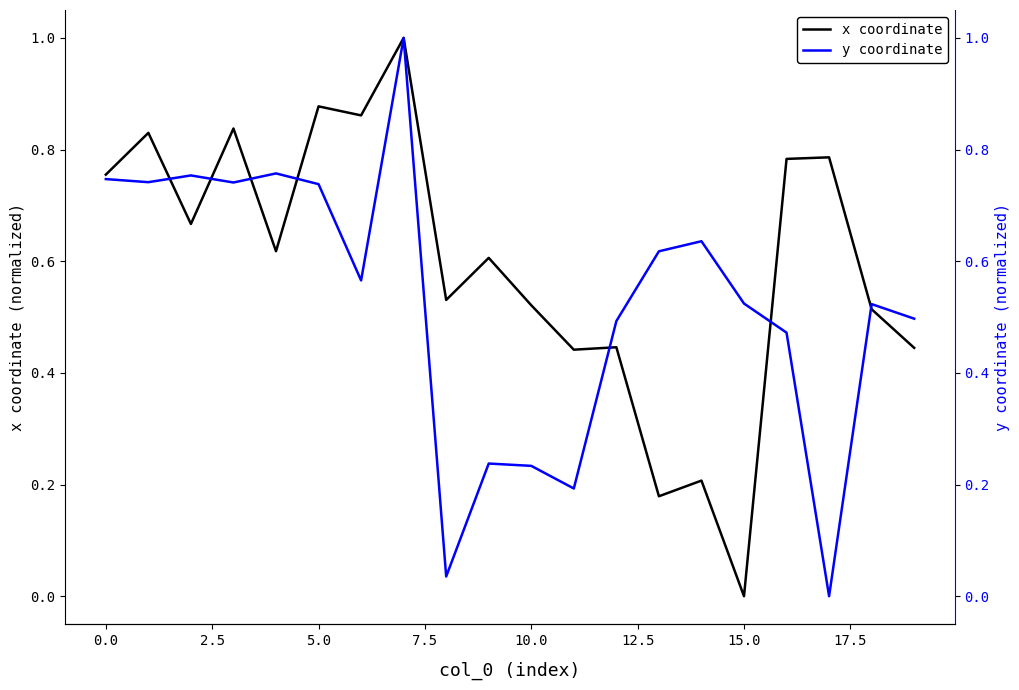

What is the highest value of the x coordinate series?

1.0